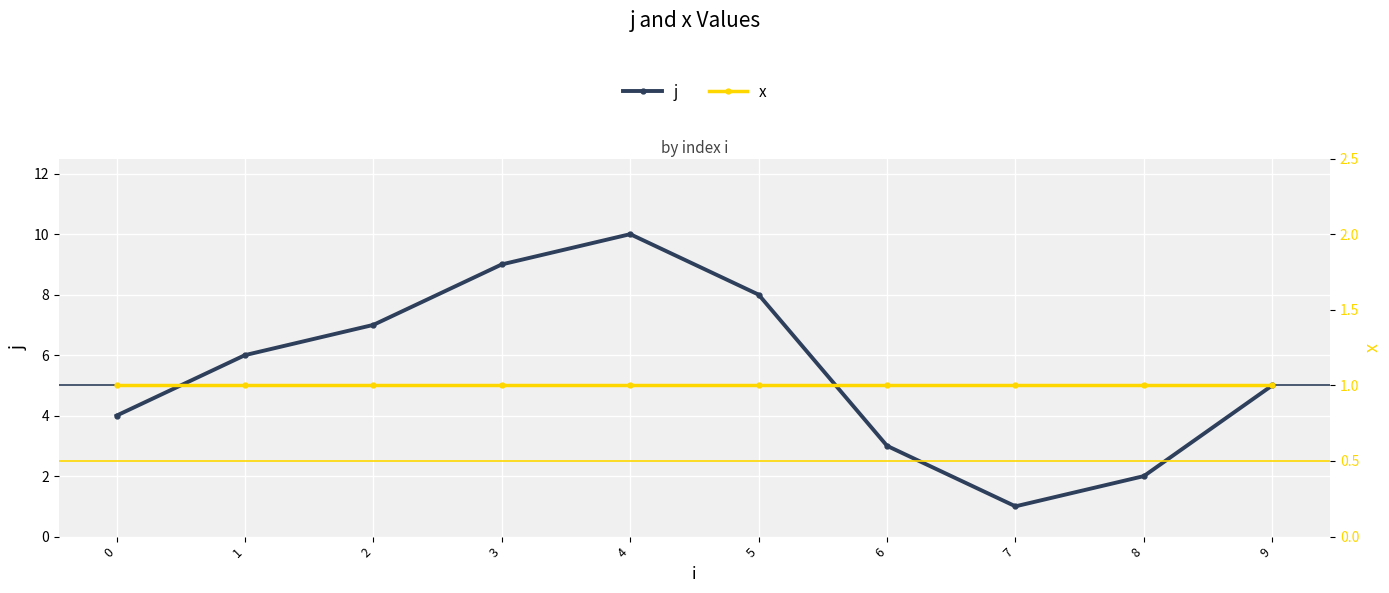

What is the approximate value of j at 4?

10